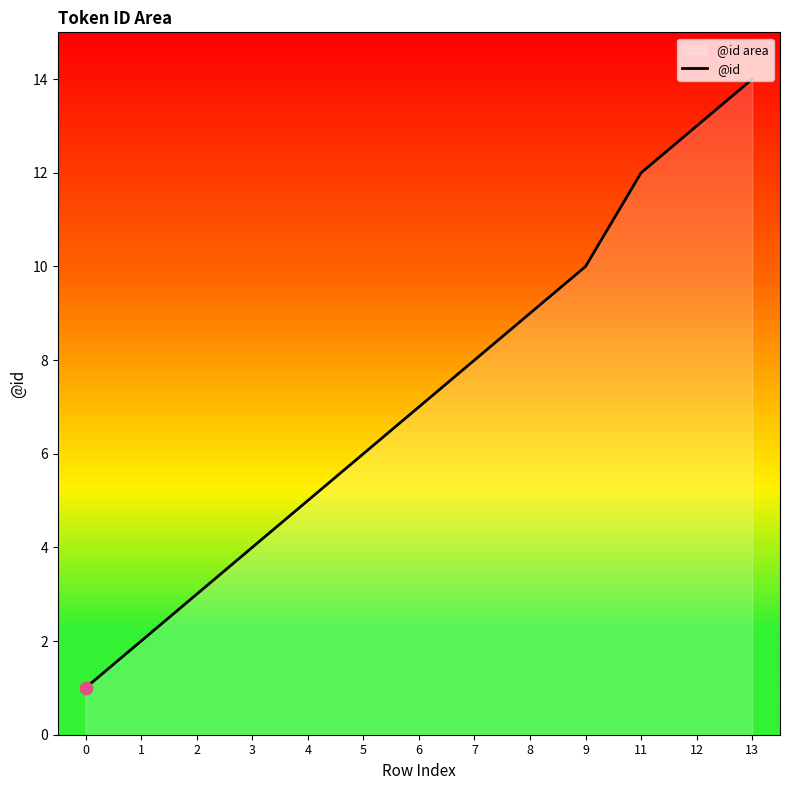

What is the change in value from 8 to 12?

+4